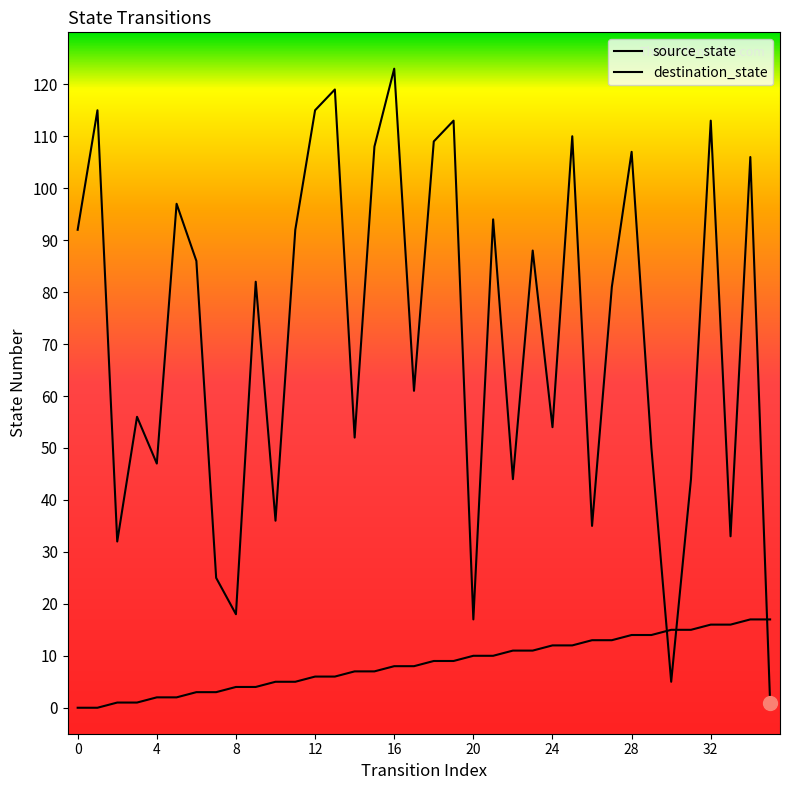

What is the total value across all series at 18?

118